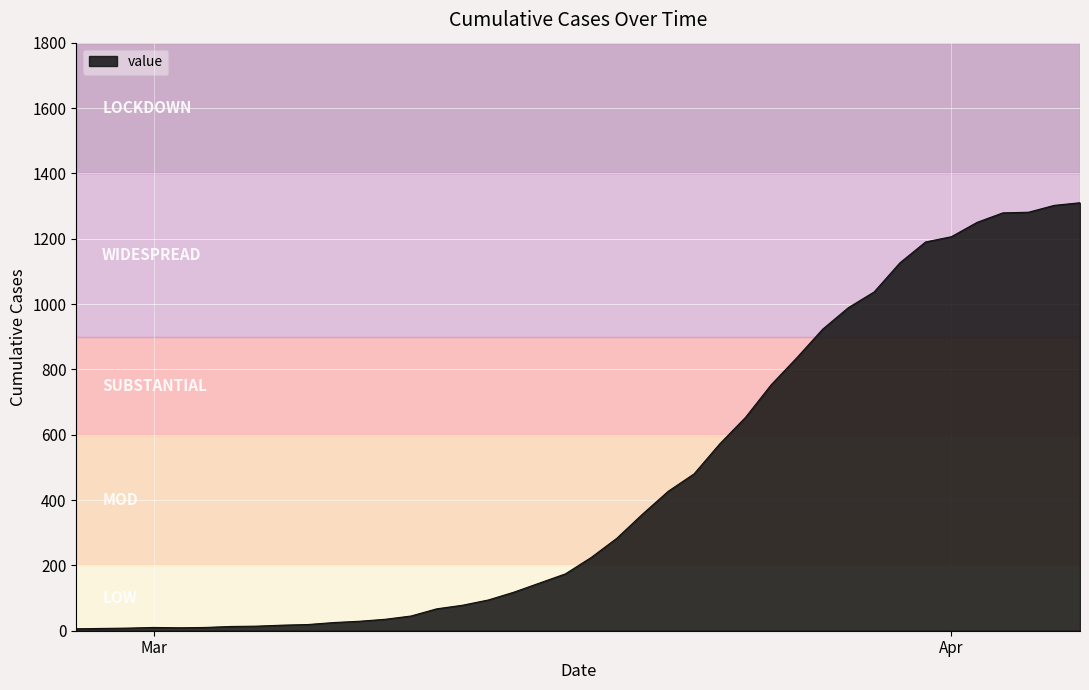

What is the maximum value shown in the chart?

1310